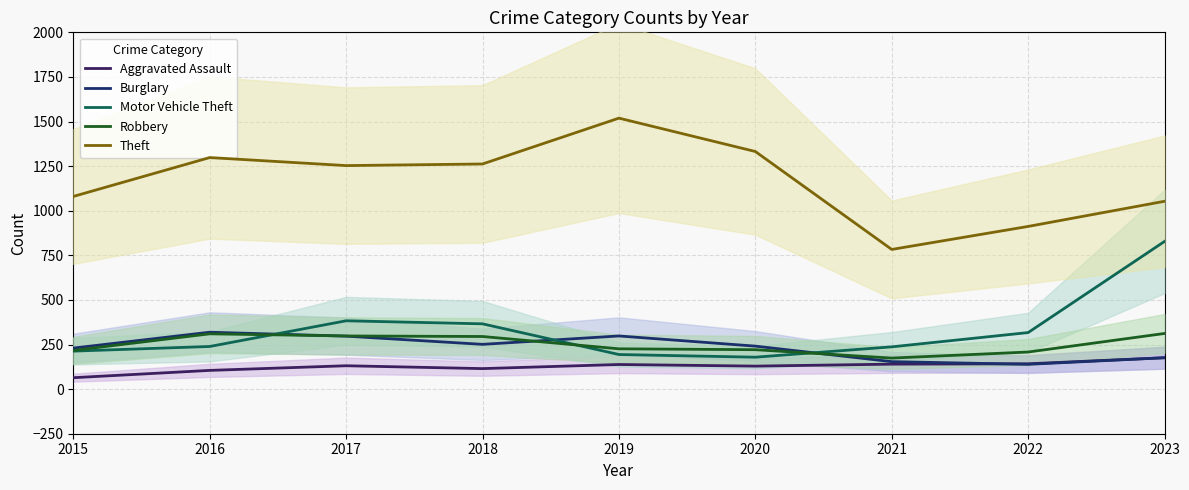

What is the difference between the Robbery values at 2022 and 2020?

13